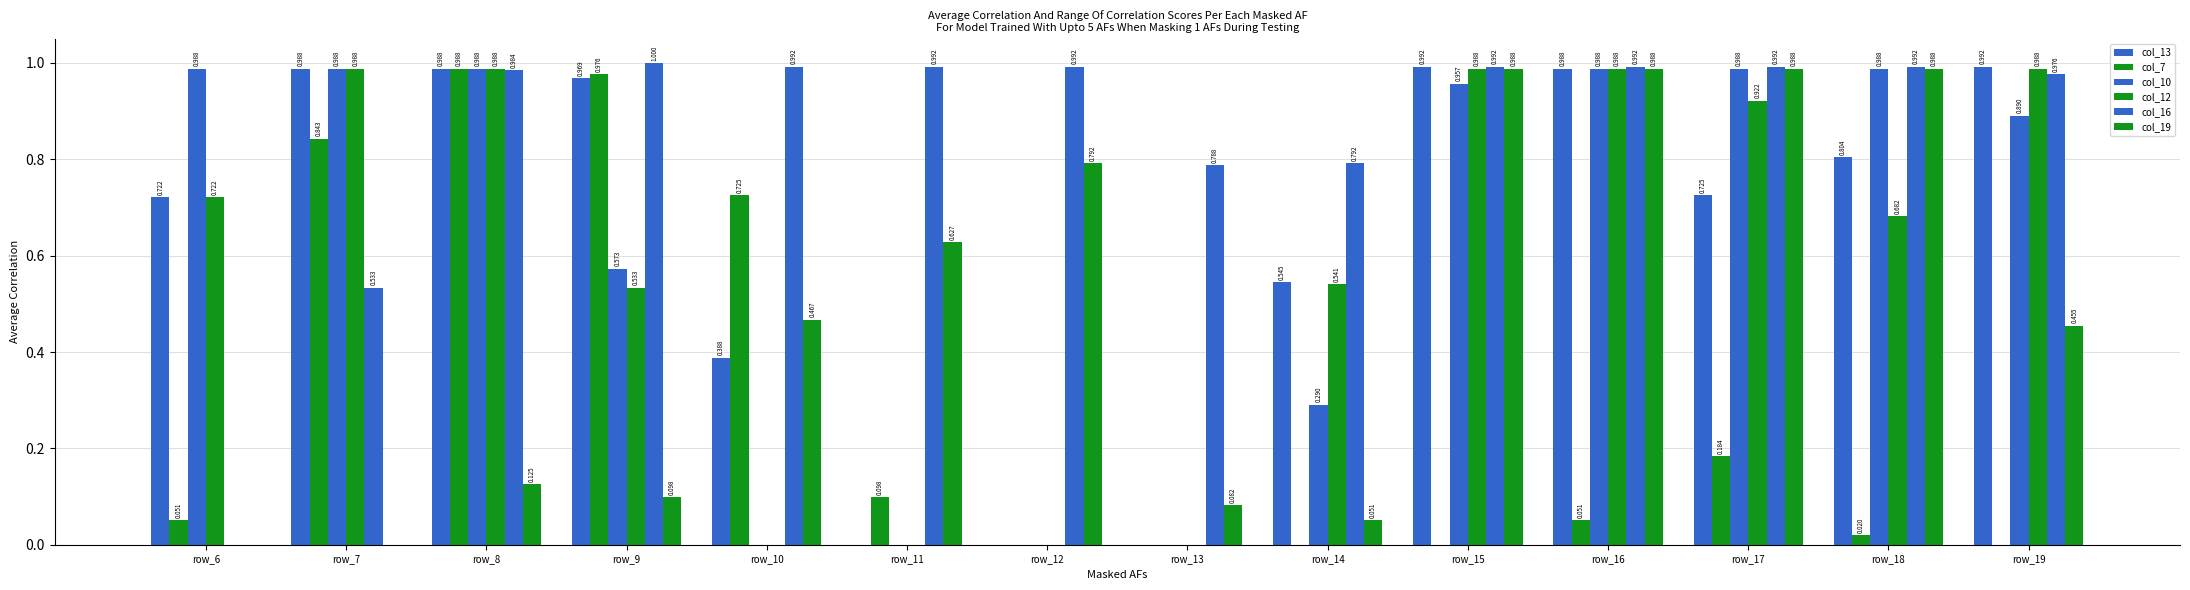

At which category is the sum across all series the highest?

row_8